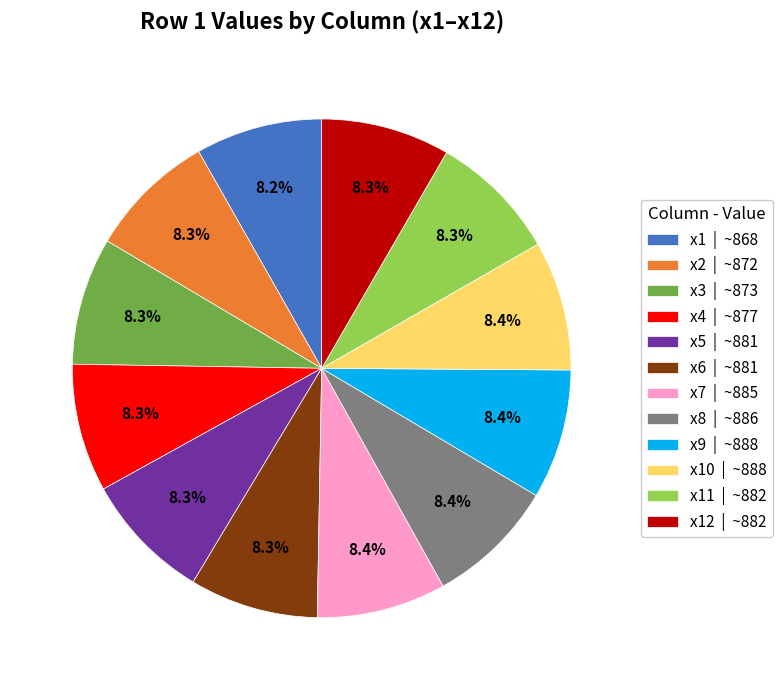

Does x12 | ~882 account for over 50% of the chart?

No